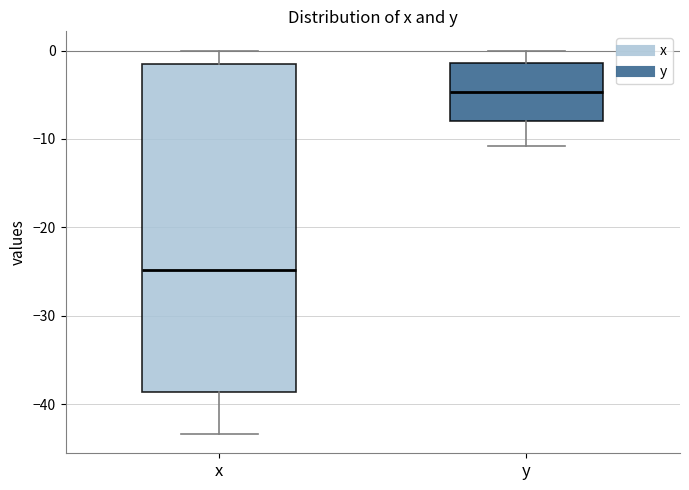

Comparing the boxes themselves (not the whiskers), which one is the tallest?

x